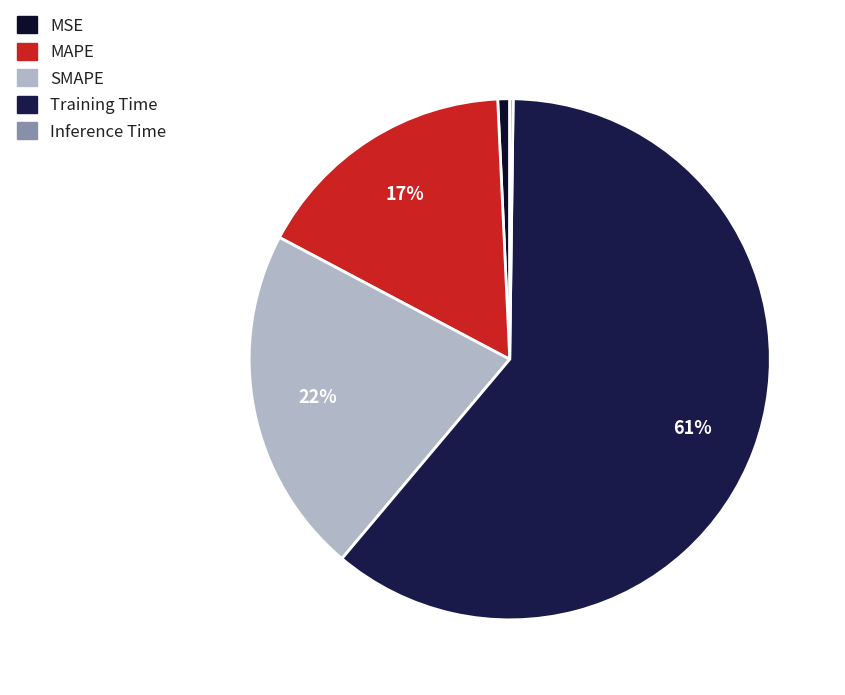

Which category has the biggest portion of the pie?

Training Time